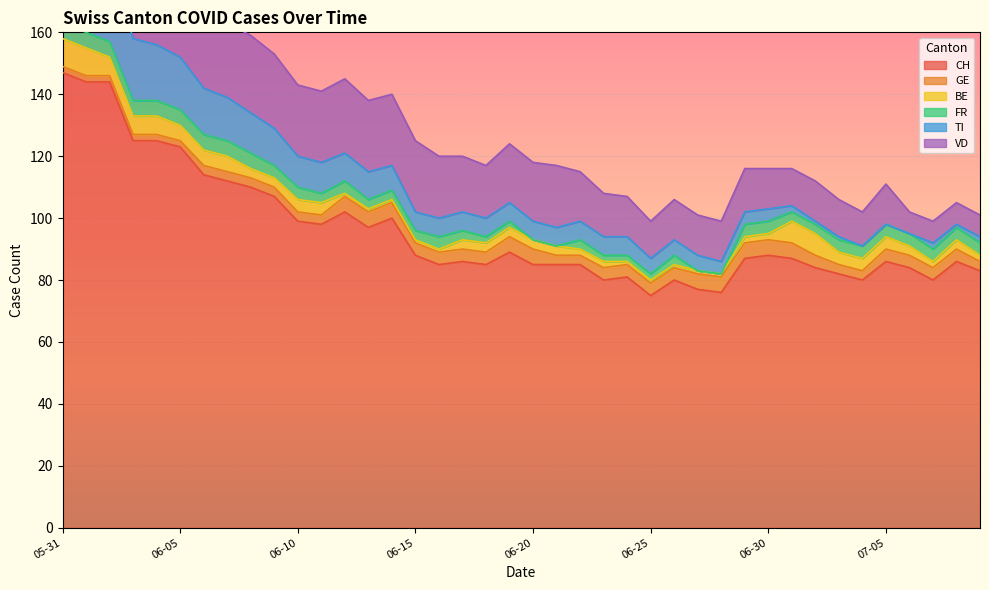

How many lines are shown in the chart?

6